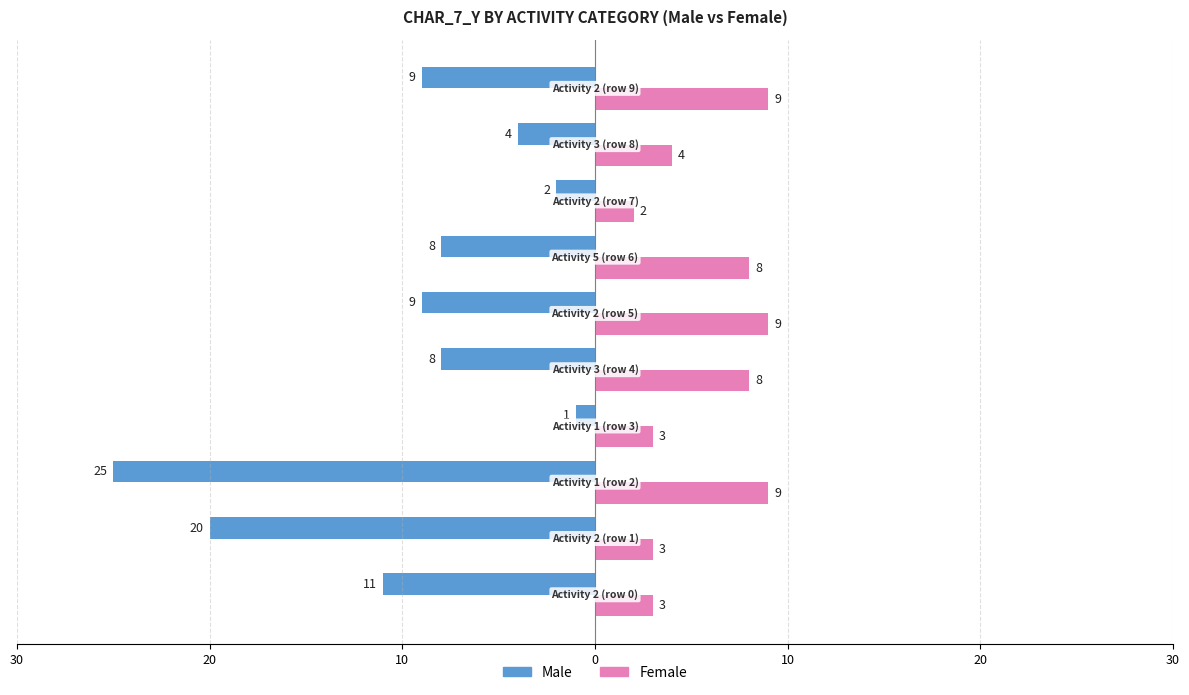

What are all the series names shown in the legend?

Male, Female